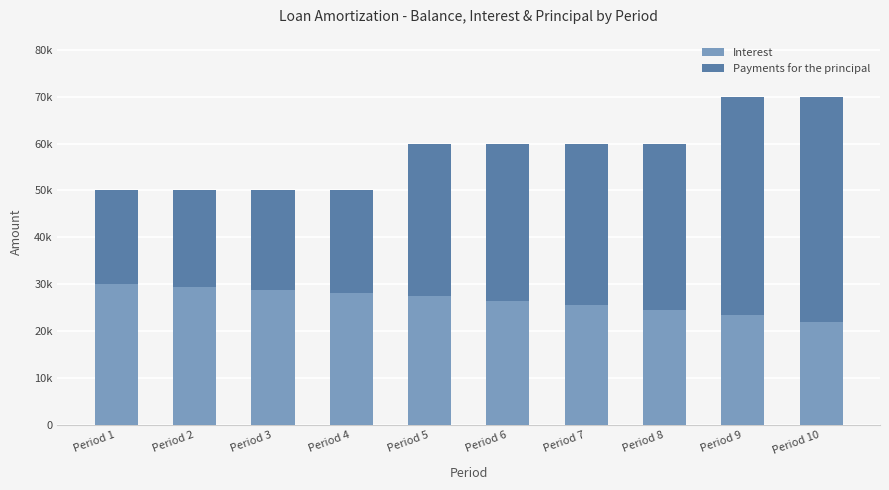

What is the difference between the Interest values at Period 7 and Period 8?

1034.7